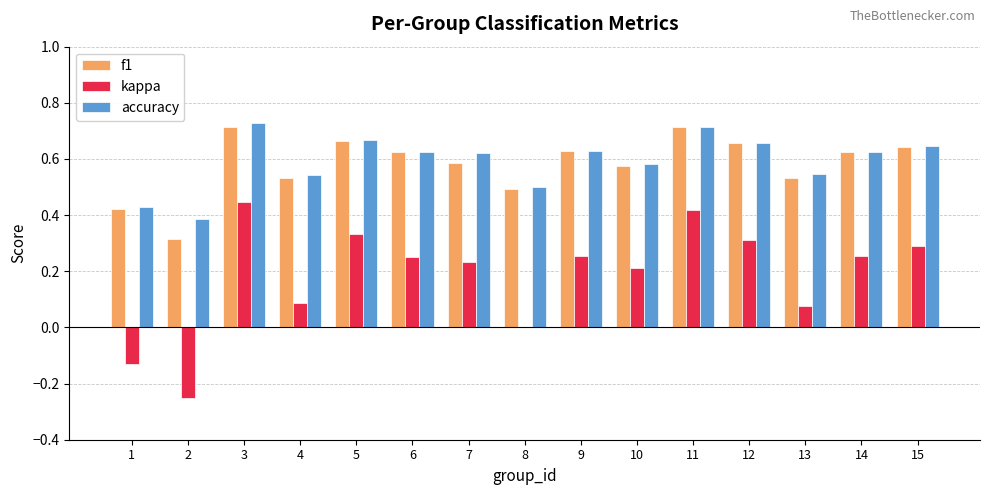

At which category is the sum across all series the highest?

3